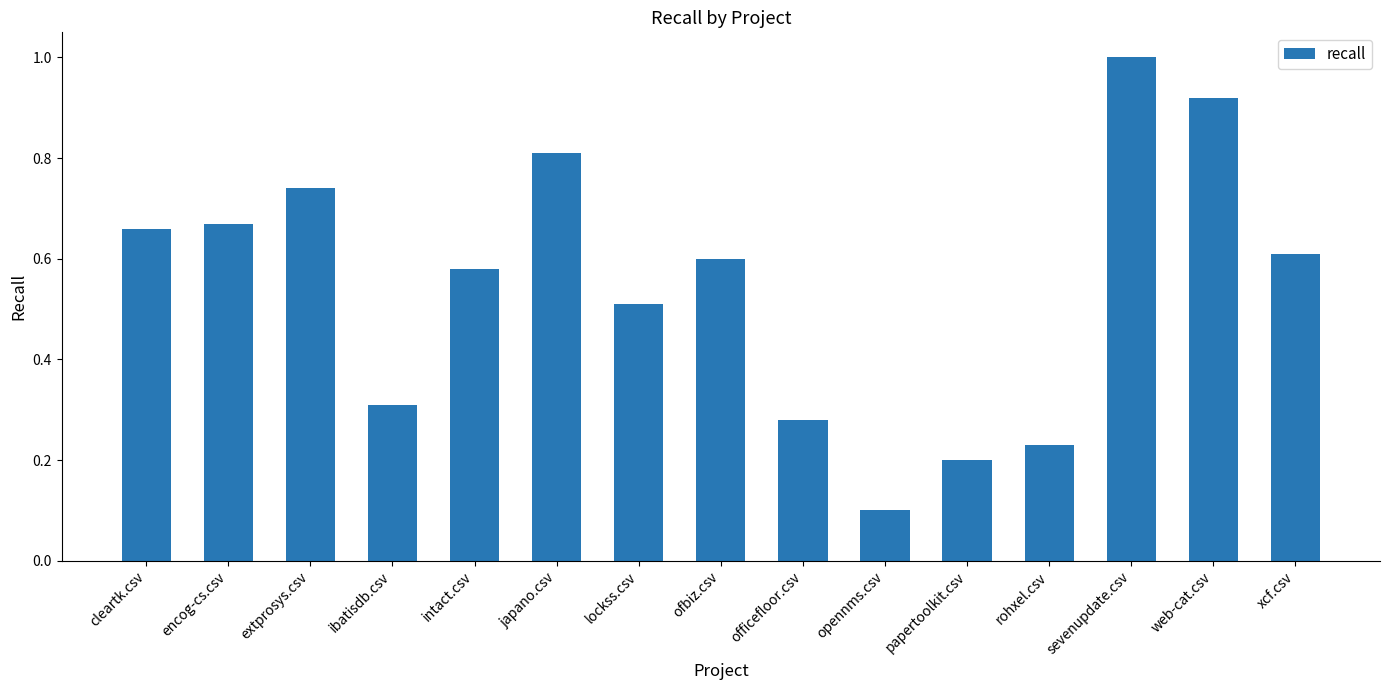

What is the label of the 12th bar from the right?

ibatisdb.csv